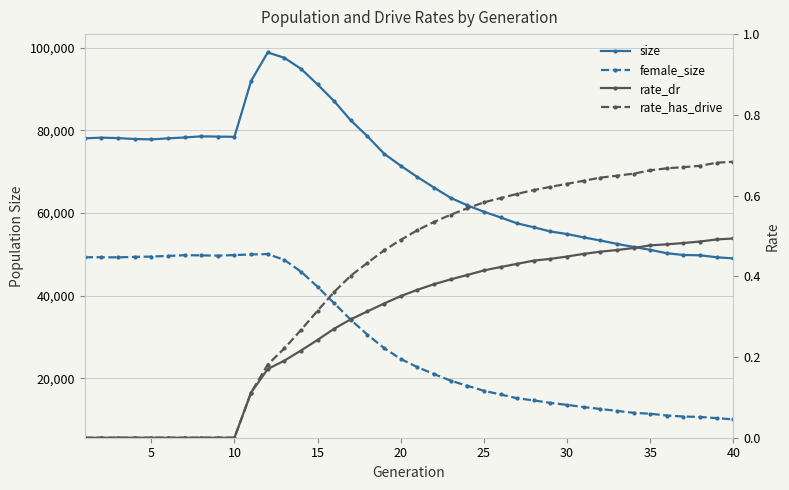

What is the difference between the maximum and minimum values in the female_size series?

39962.0